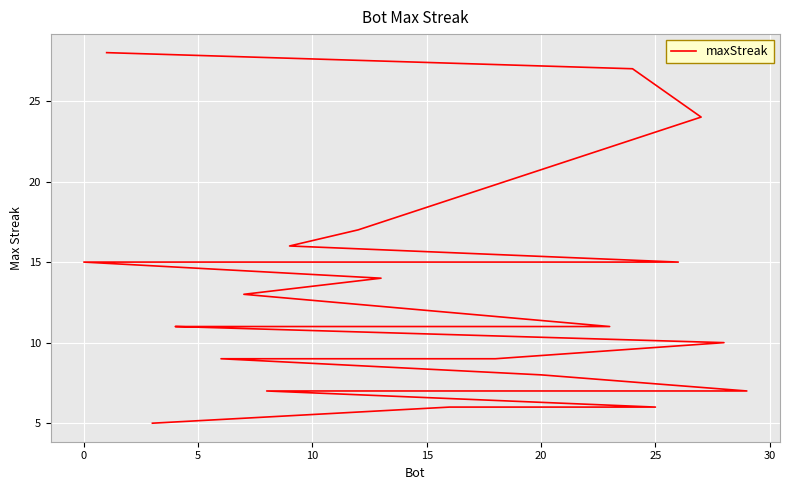

What is the maximum value shown in the chart?

28